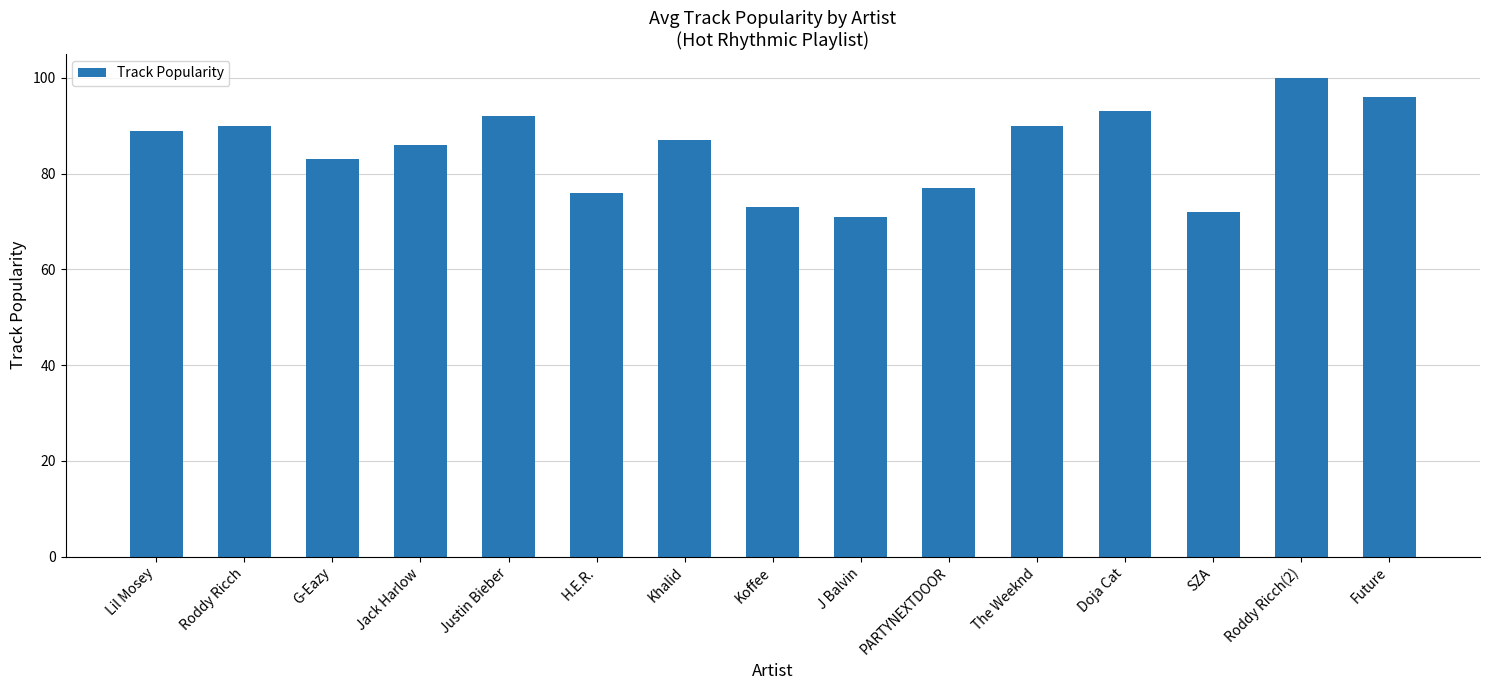

How many data points are less than 87?

7